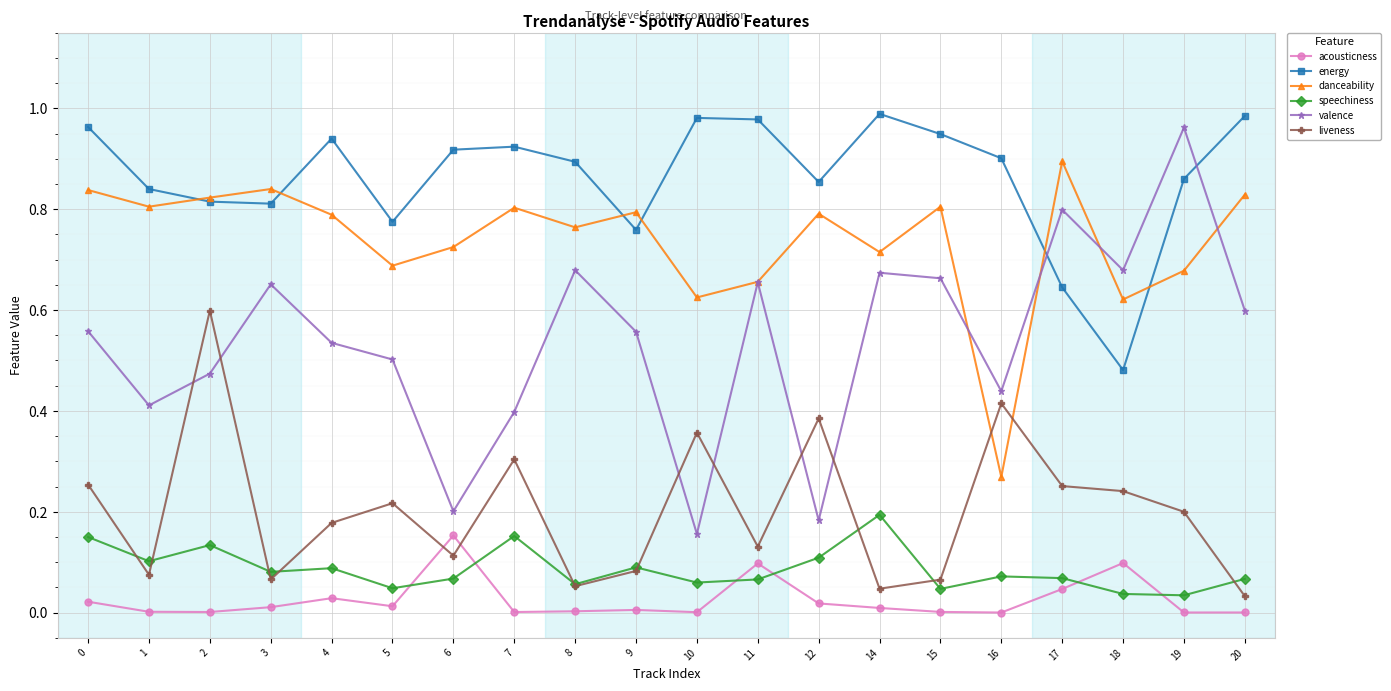

Count the number of data series in this chart.

6